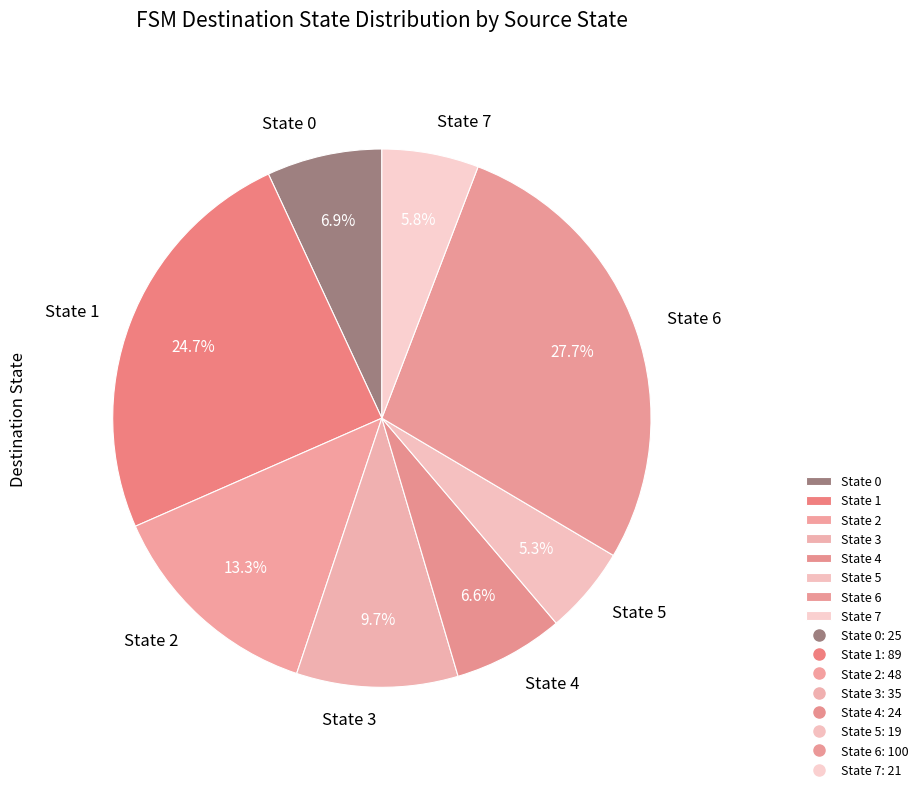

Is it true that State 0 is 7% of the pie?

True